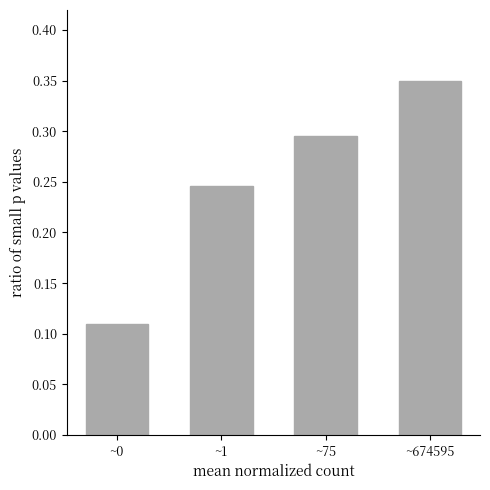

What is the change in value from ~75 to ~674595?

+0.1